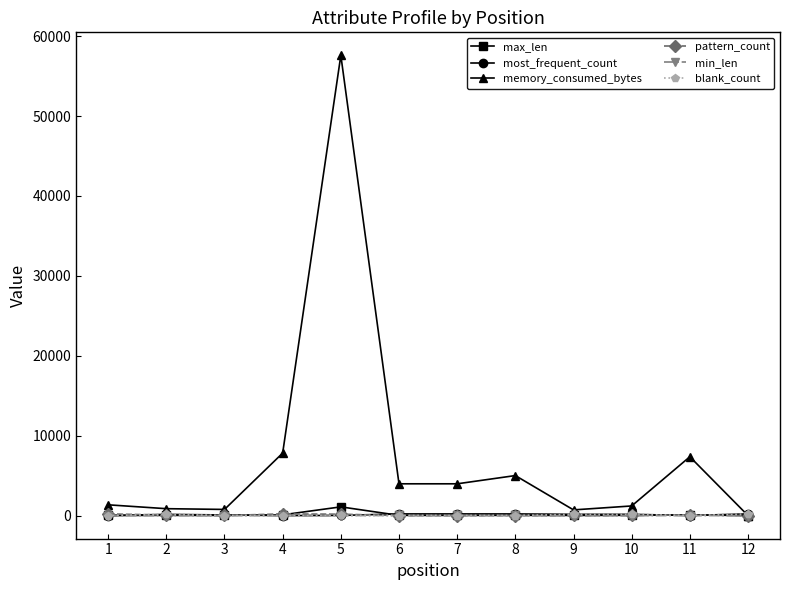

The value of blank_count at 1 is 0. True or false?

True